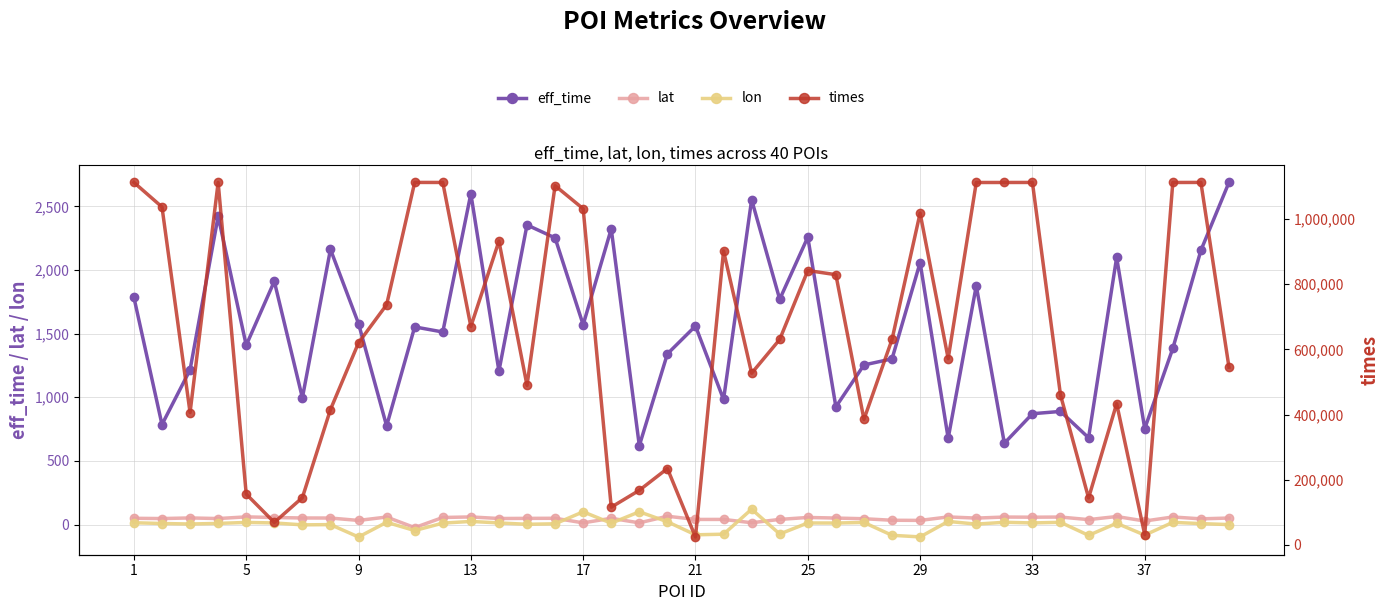

What is the minimum value for lon?

-97.4